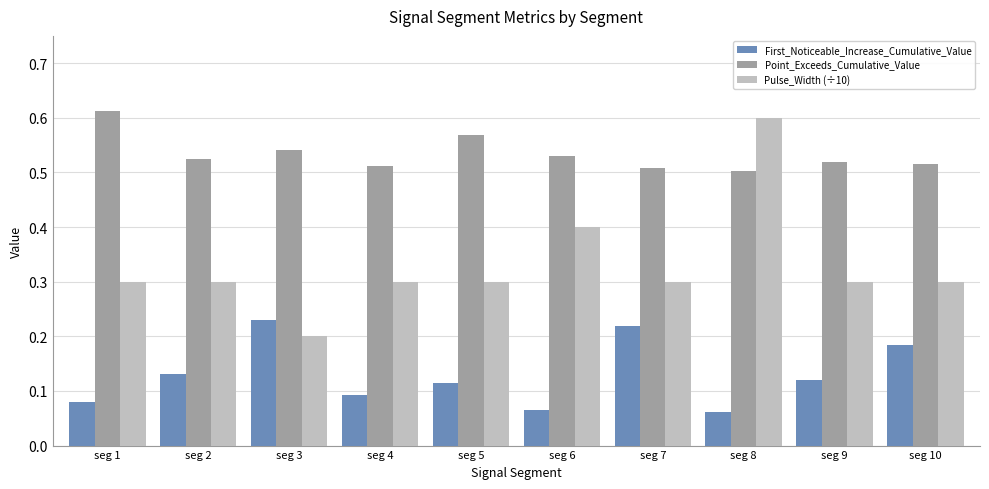

Are the bars horizontal?

No